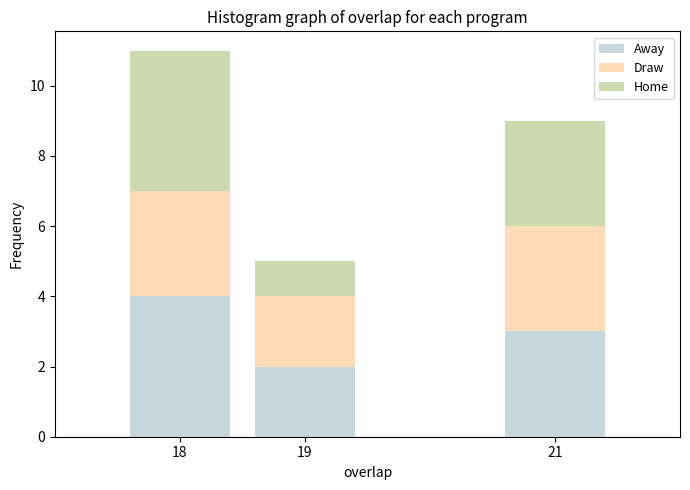

Reading left to right, list every stacked bar in this chart as the range it spans on the x-axis followed by its total height. The values are not printed on the chart, so give them approximately, as read against the axis.

17.5 to 18.5: 11
18.5 to 19.5: 5
19.5 to 20.5: 0
20.5 to 21.5: 9